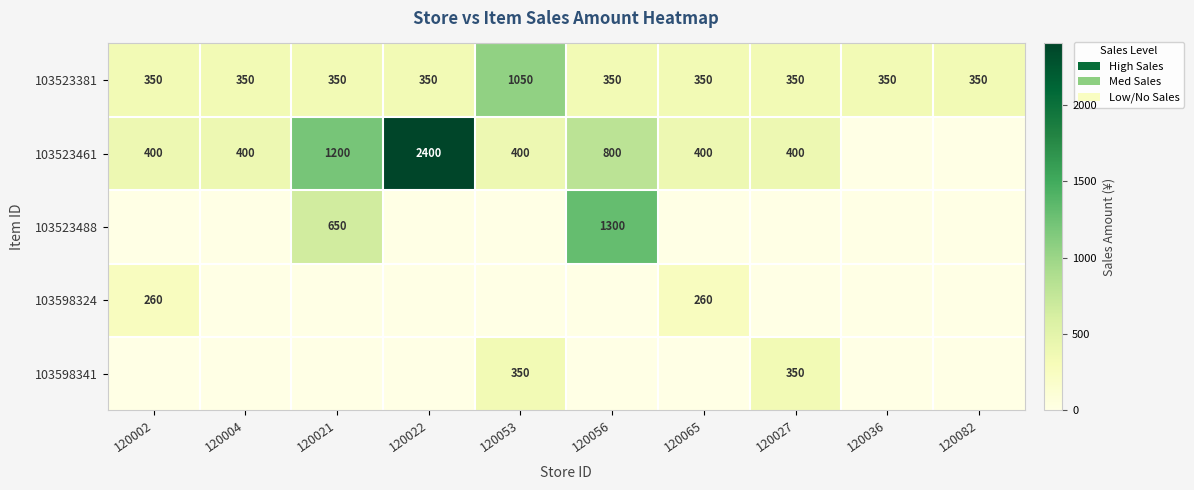

Is it true that 103523461 equals 658 at 120004?

False